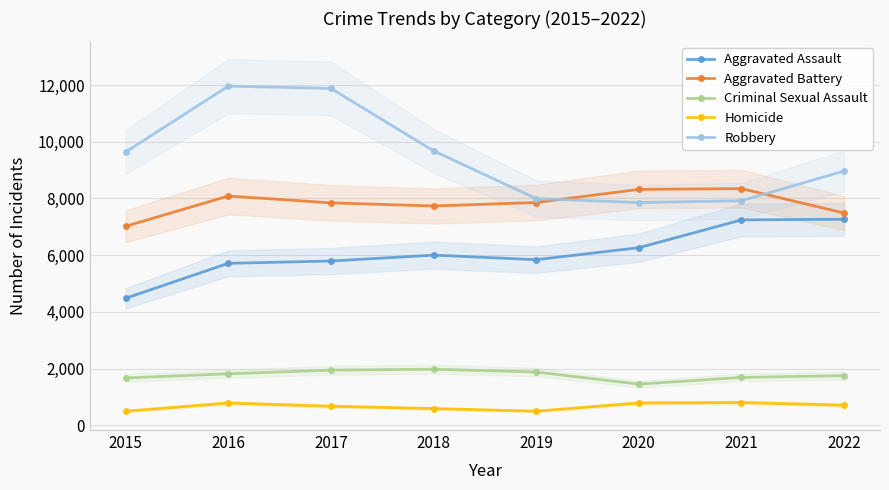

At which category is the sum across all series the highest?

2016